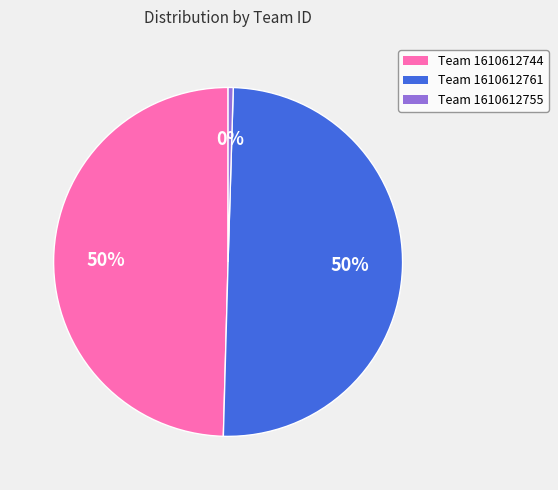

Combined, do Team 1610612744 and Team 1610612761 account for over 50%?

Yes